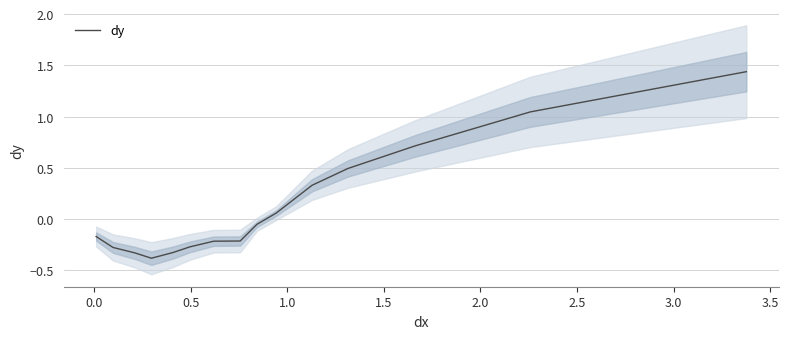

How many lines are shown in the chart?

1